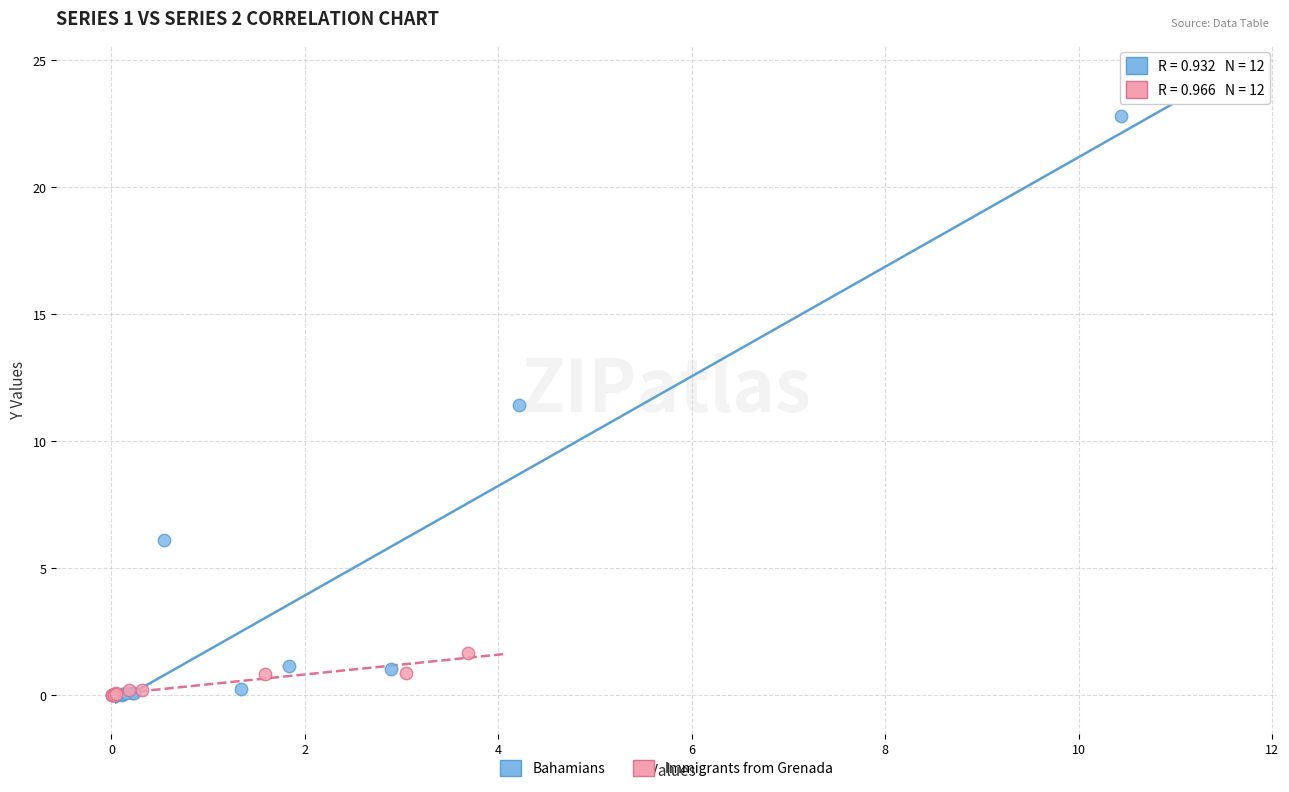

Which series reaches the maximum Y coordinate?

Bahamians